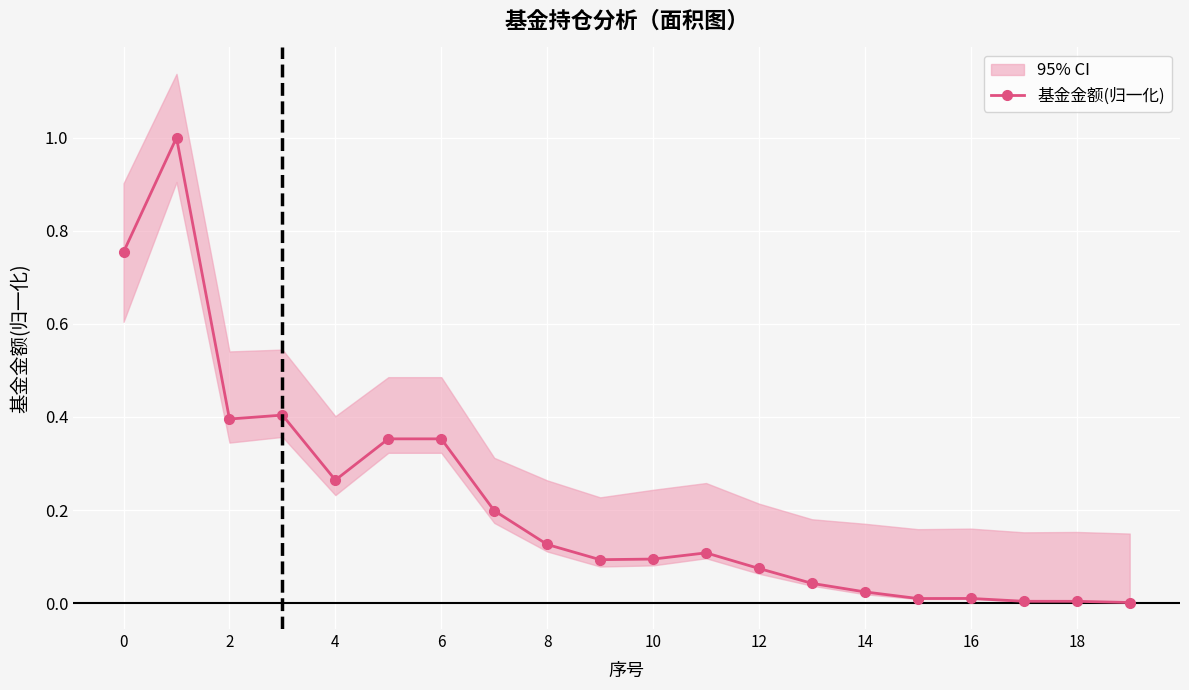

Reading right to left, extract all data points from this chart.

0.0	0.0	0.0	0.0	0.0	0.0	0.0	0.1	0.1	0.1	0.1	0.1	0.2	0.4	0.4	0.3	0.4	0.4	1.0	0.8